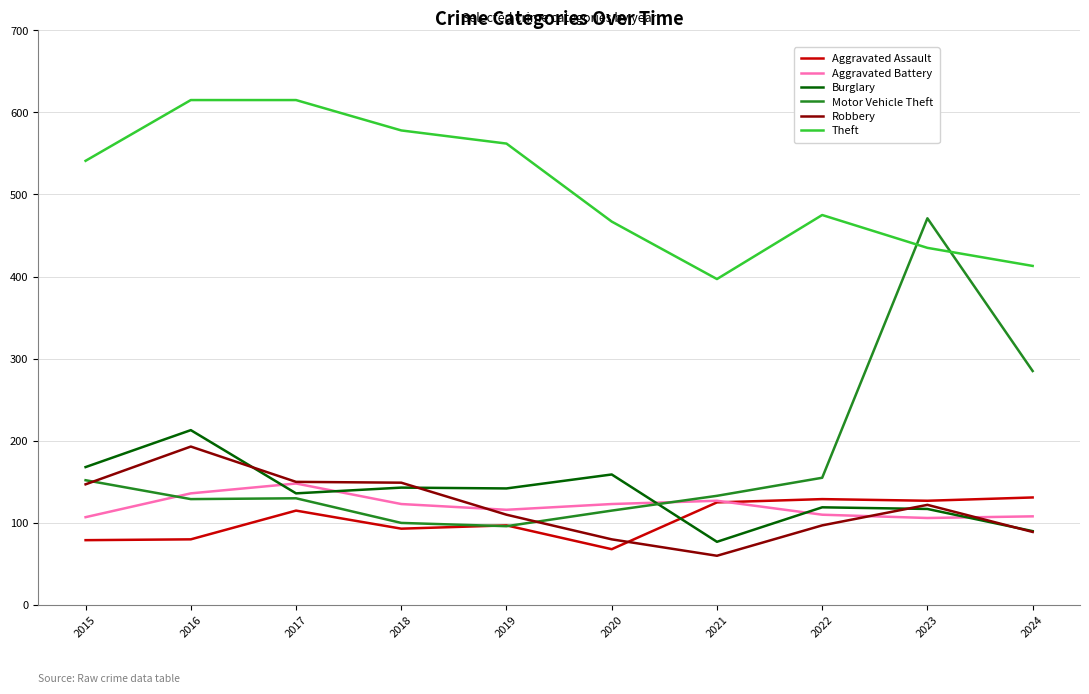

What is the spread (max minus min) of values at 2016?

535